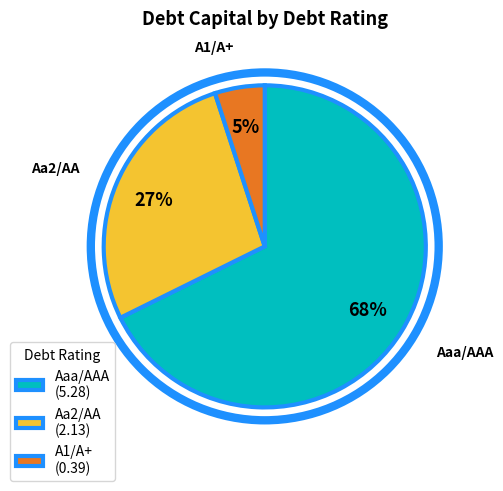

How many slices are in this pie chart?

3